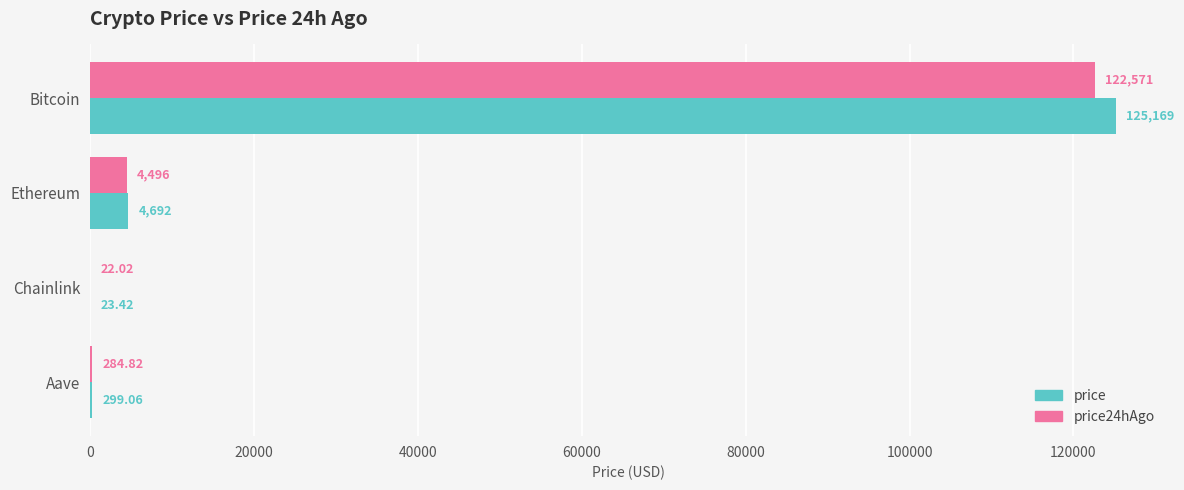

Which series changed the most between Ethereum and Chainlink?

price